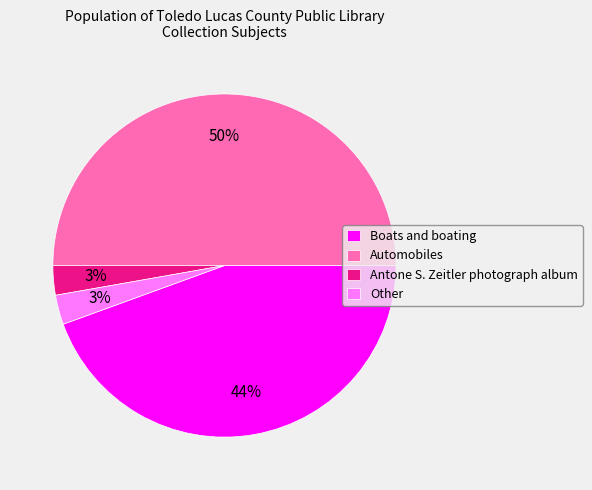

Combined, do Boats and boating and Other account for over 50%?

No